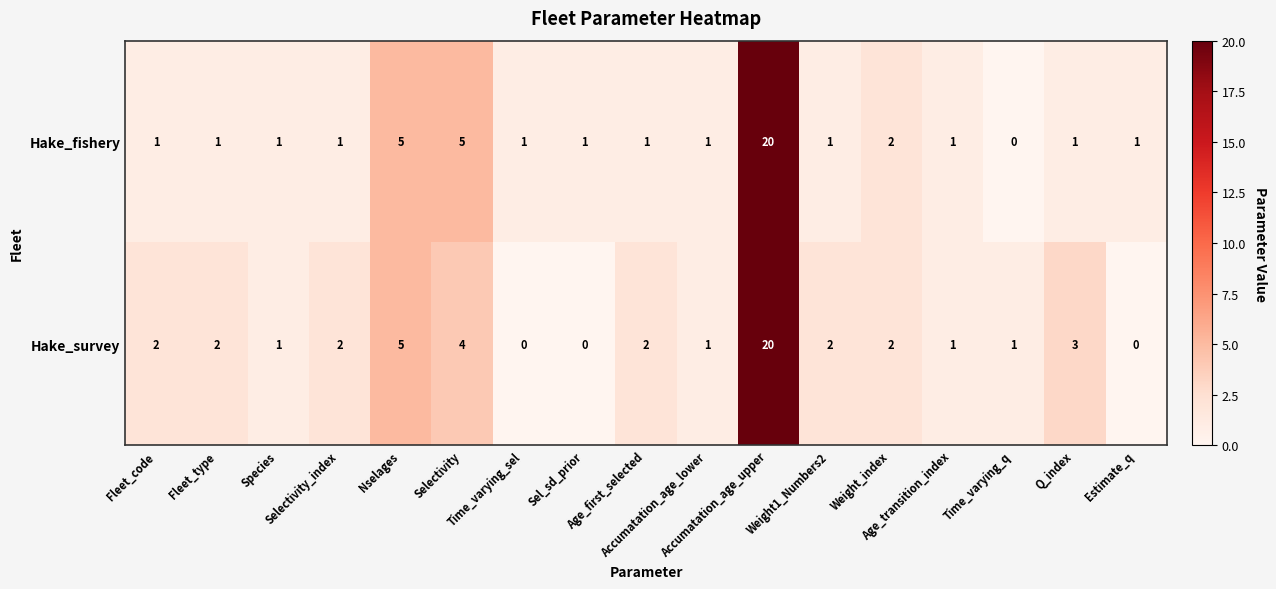

What is the sum of all Hake_fishery values?

44